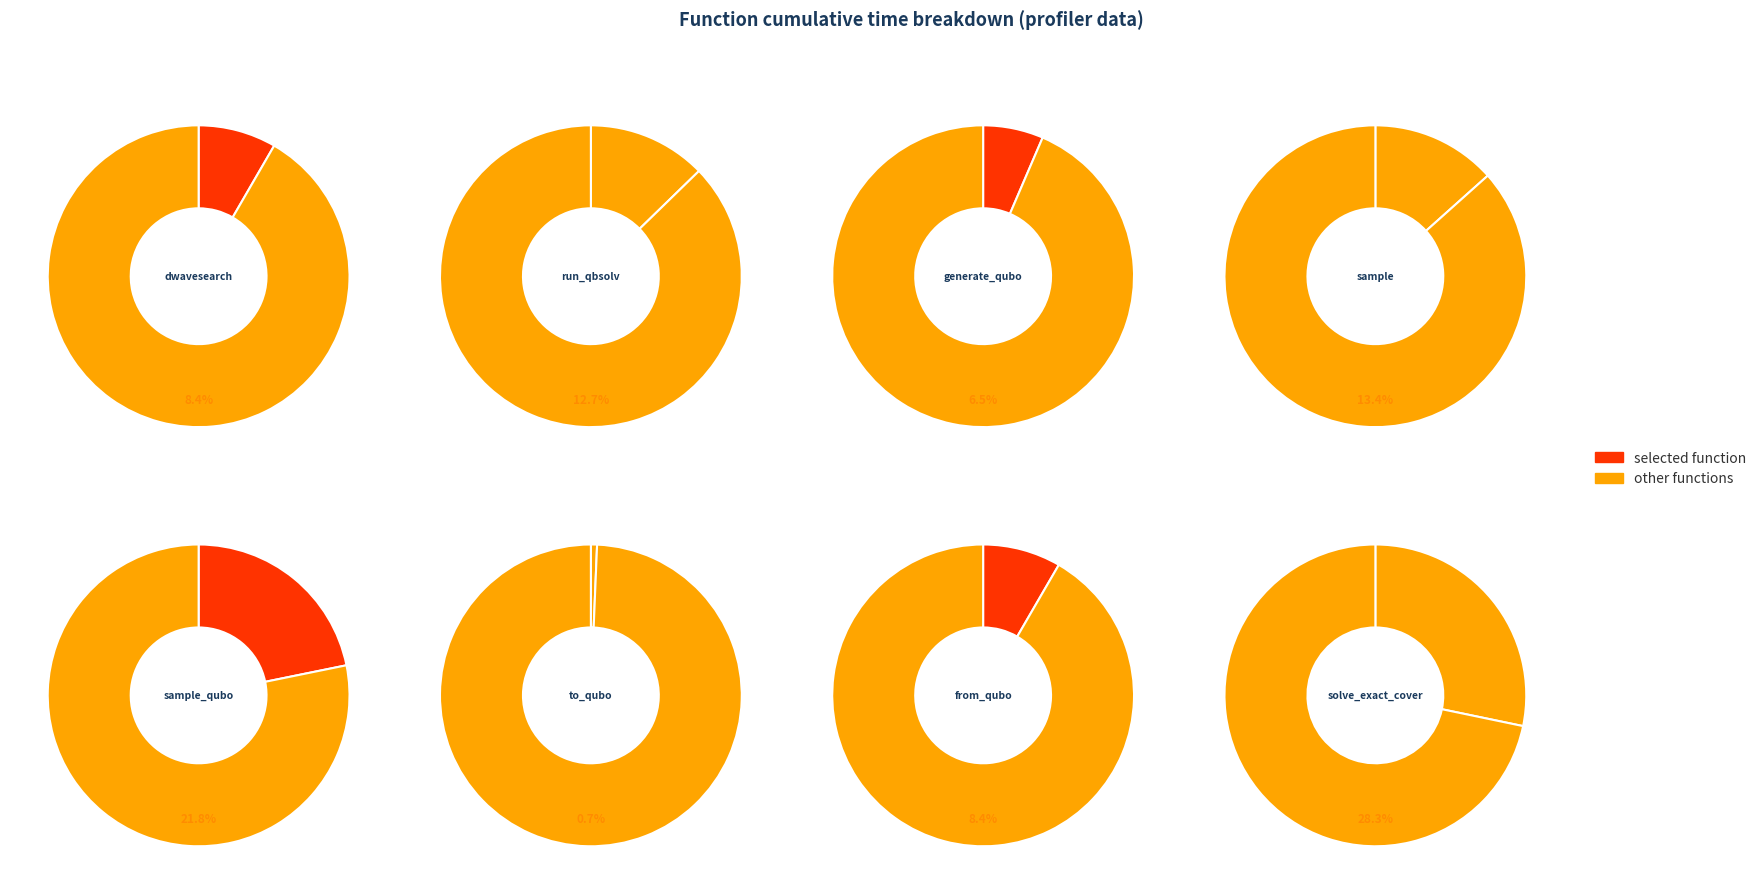

Is it true that solve_exact_cover is 28% of the pie?

True